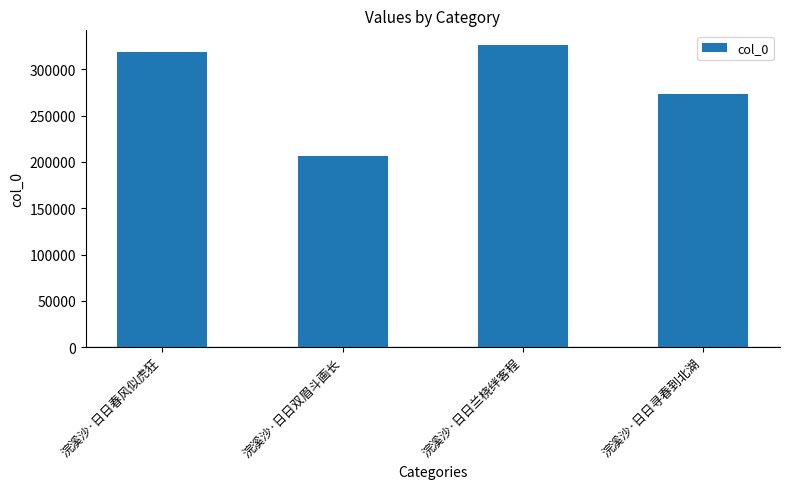

Which label corresponds to the smallest value in the chart?

浣溪沙·日日双眉斗画长